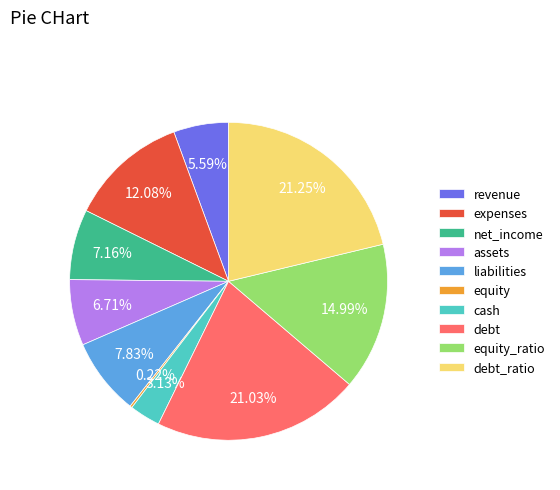

Does expenses account for over 50% of the chart?

No